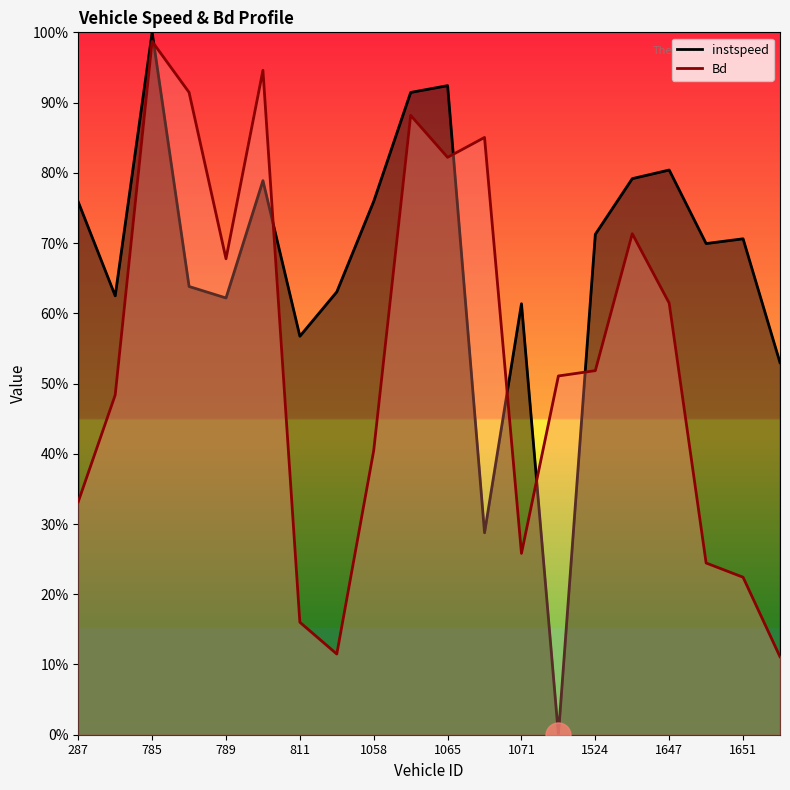

Which series has the largest range (max minus min)?

instspeed